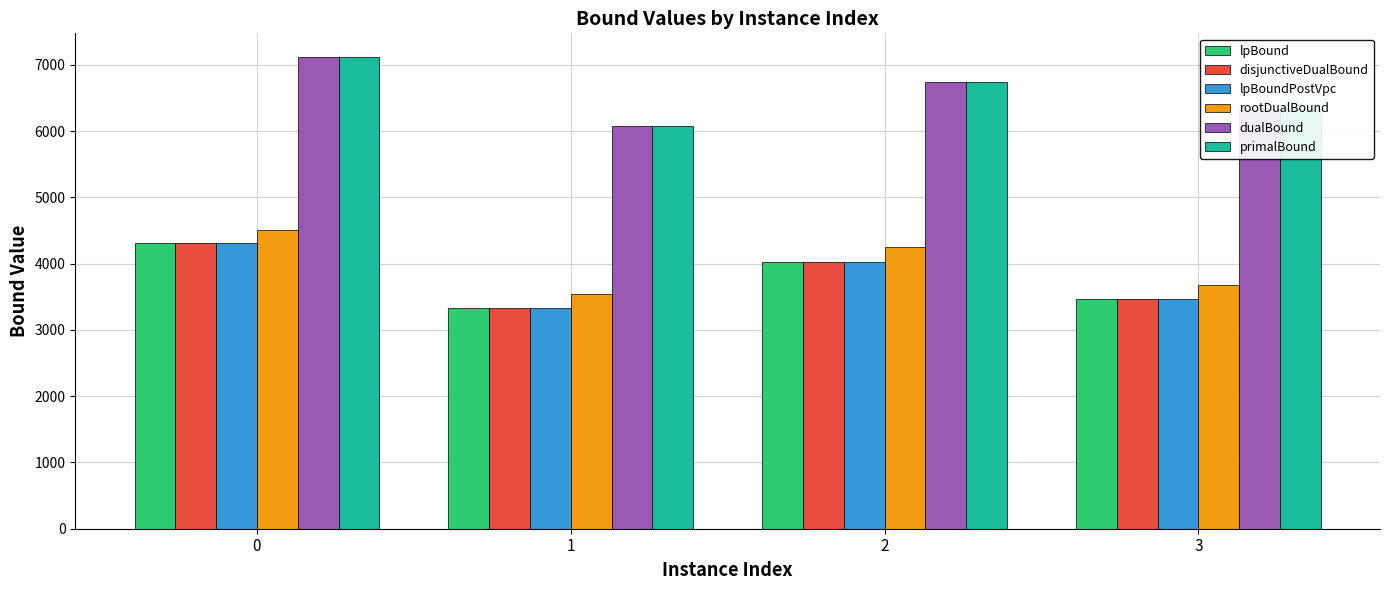

Reading left to right, what are all the values shown in this chart?

lpBound: 0=4310.0	1=3329.9	2=4023.0	3=3459.8
disjunctiveDualBound: 0=4310.0	1=3329.9	2=4023.0	3=3459.8
lpBoundPostVpc: 0=4310.0	1=3329.9	2=4023.0	3=3459.8
rootDualBound: 0=4502.0	1=3544.0	2=4252.7	3=3680.6
dualBound: 0=7117.9	1=6079.5	2=6746.4	3=6326.4
primalBound: 0=7118.5	1=6080.0	2=6747.0	3=6327.0